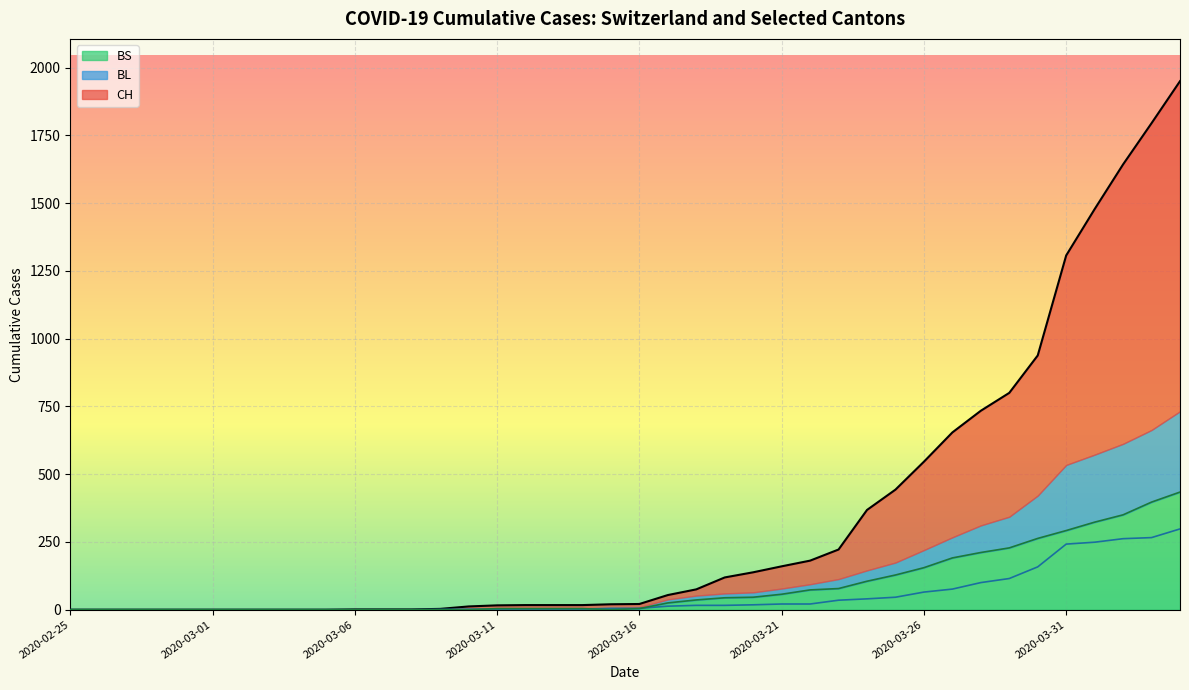

What is the label of the 33rd point from the right?

2020-03-03